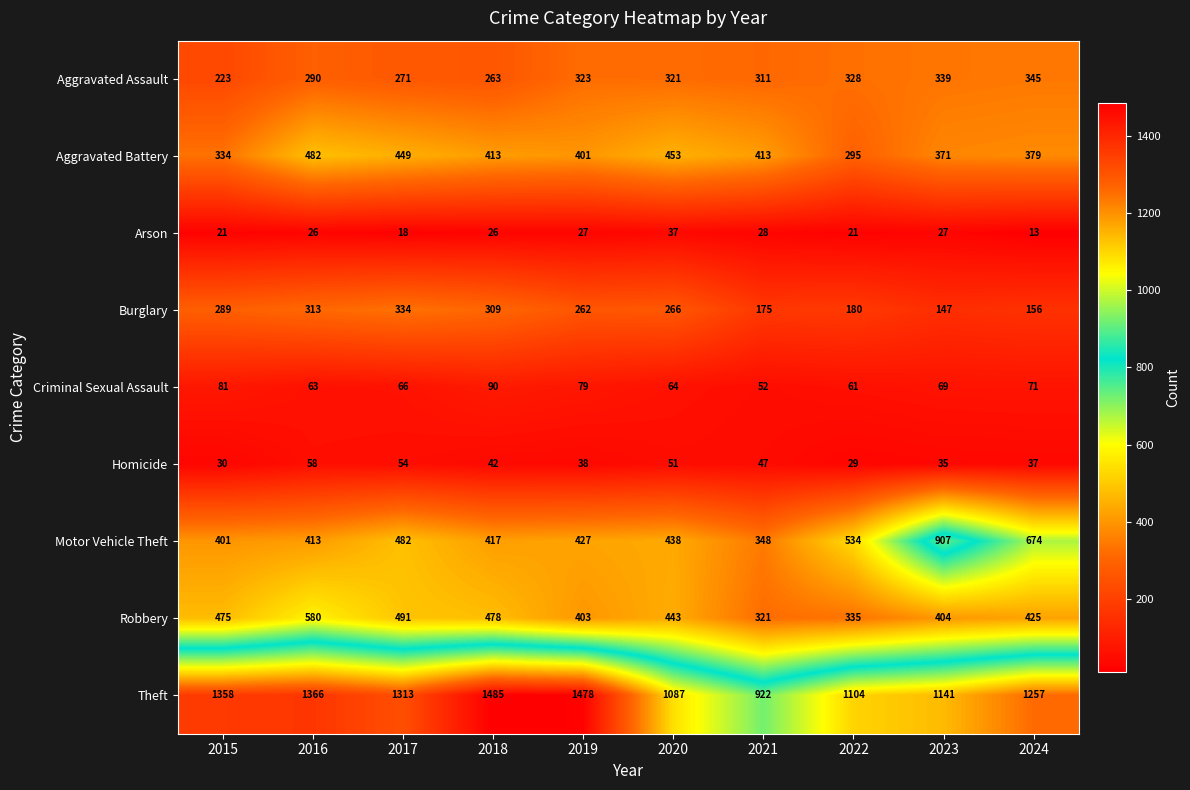

Is it true that Aggravated Assault equals 438 at 2020?

False